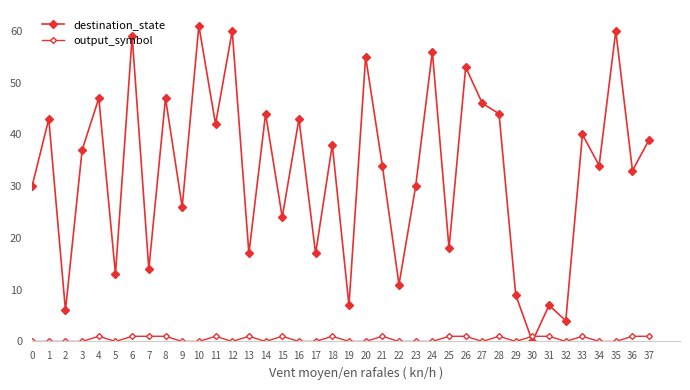

Count the number of categories in the chart.

38